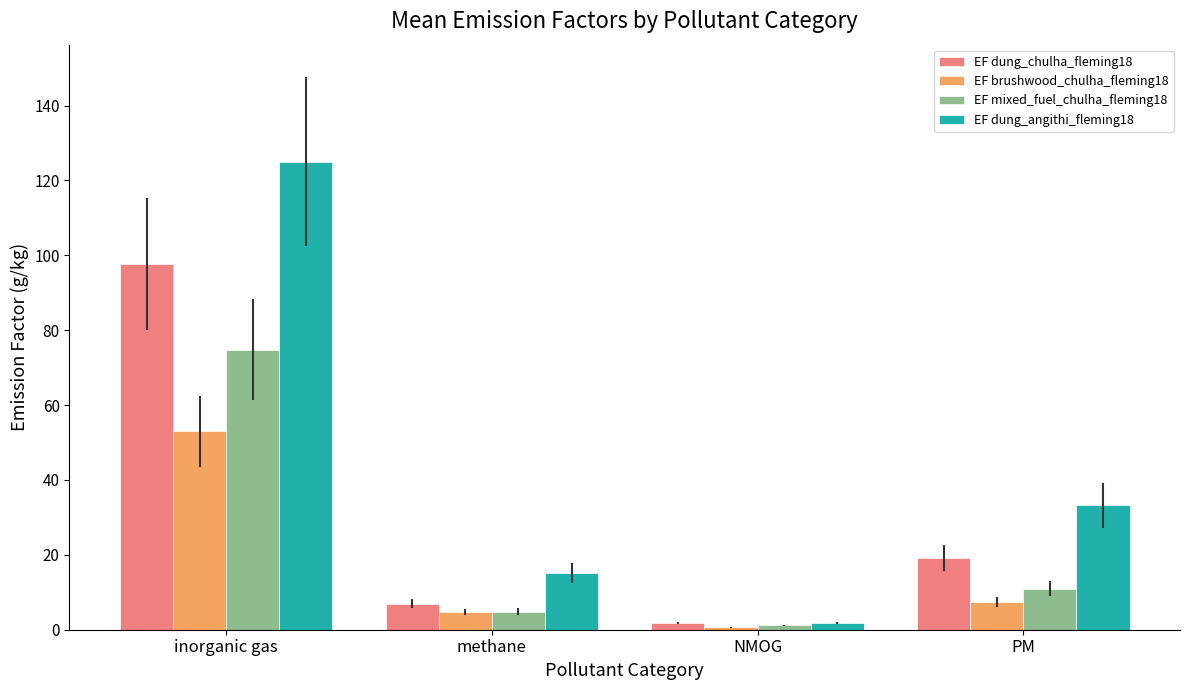

What is the spread (max minus min) of values at methane?

10.3